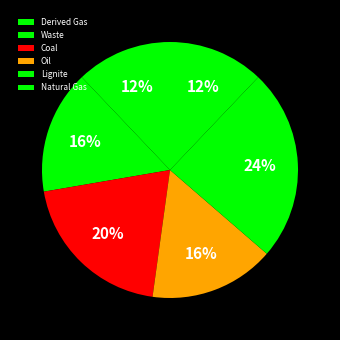

How many segments does this pie chart have?

6